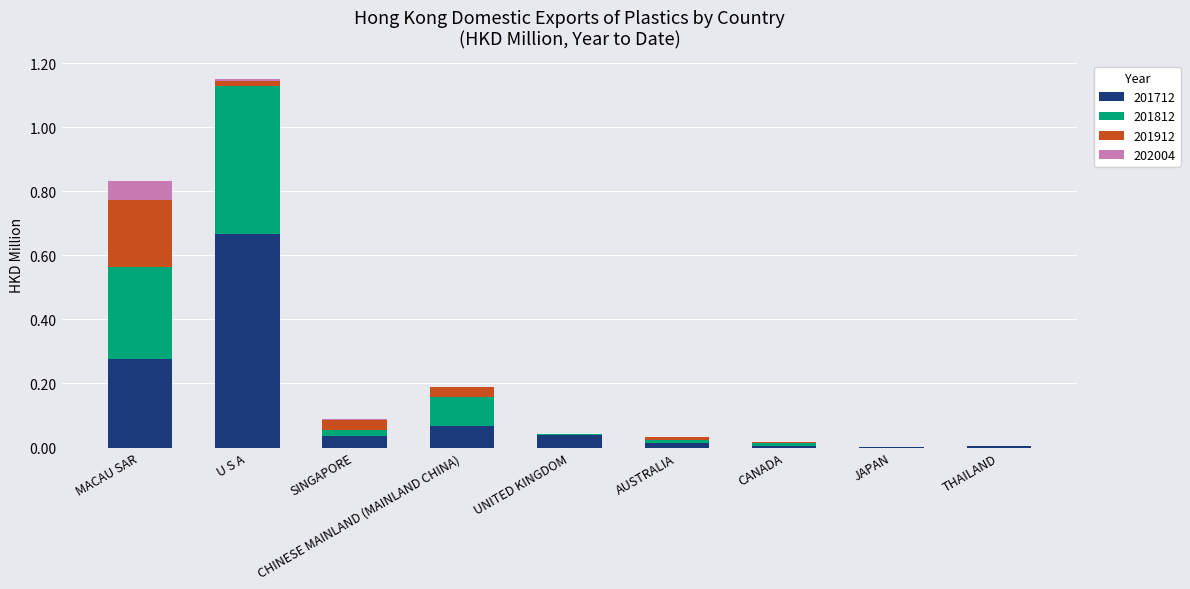

What is the sum of all 201712 values?

1.1